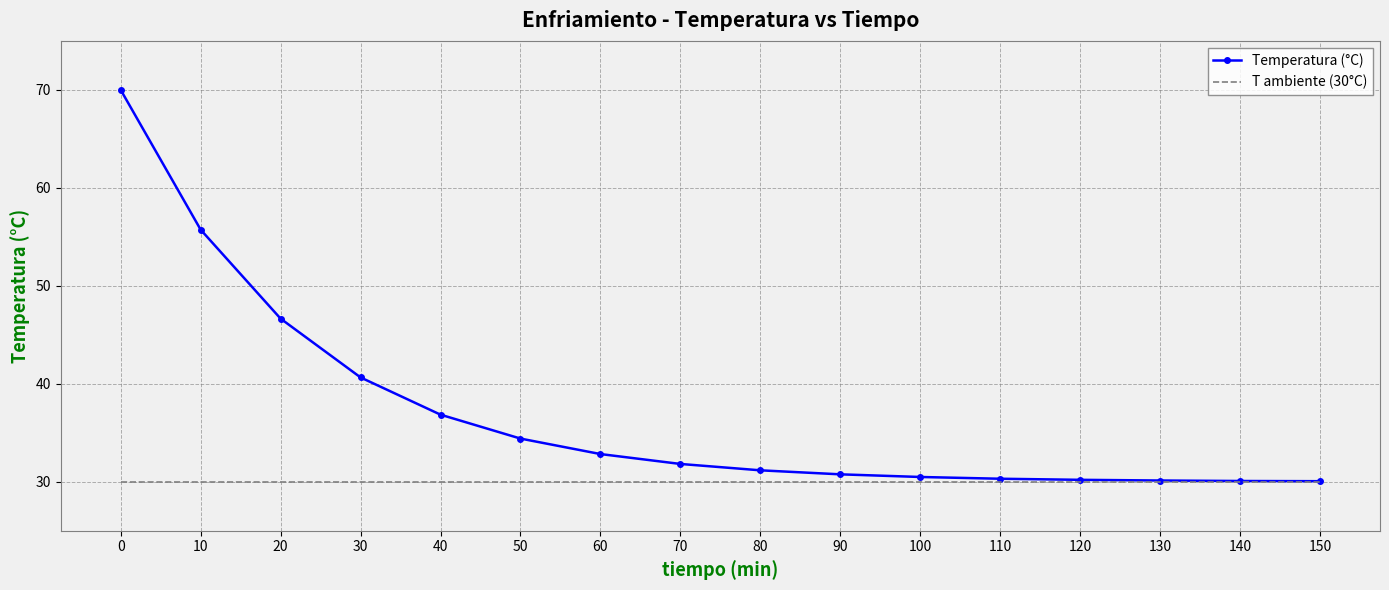

At which label is Temperatura (°C) closest to 50?

20